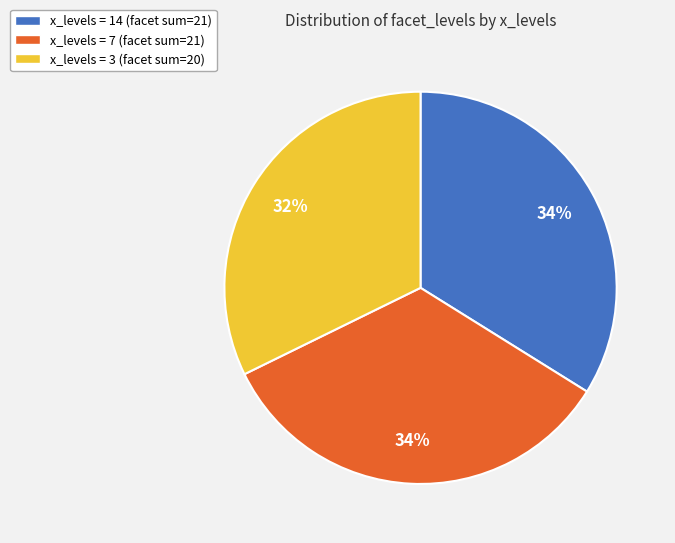

To the nearest percent, what percentage of the pie is x_levels = 14 (facet sum=21)?

34%